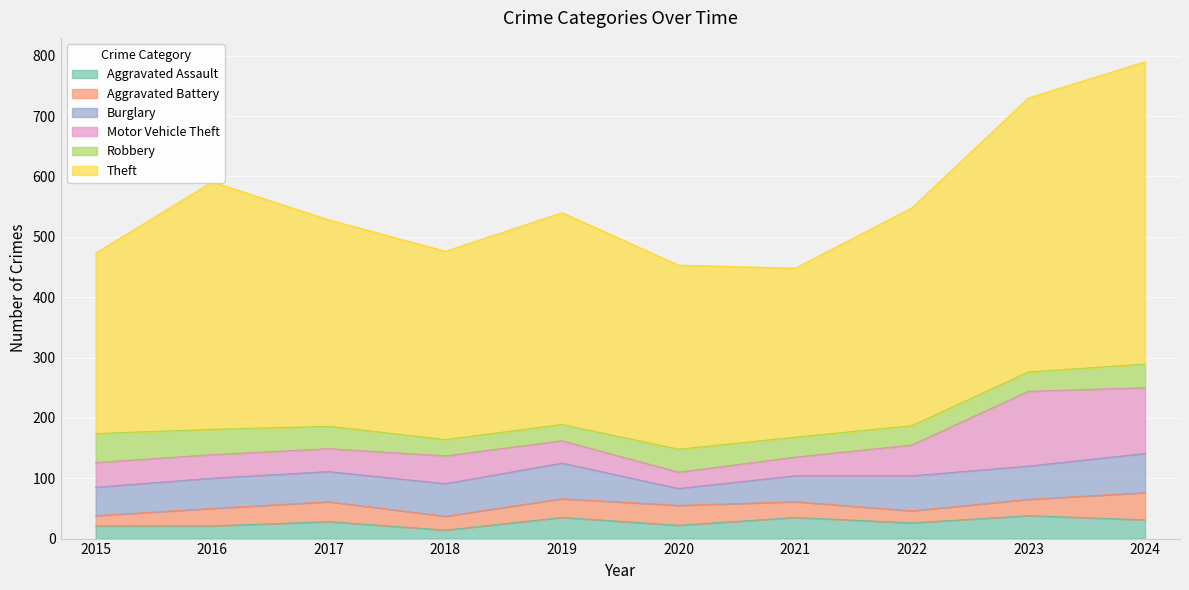

How many lines are shown in the chart?

6